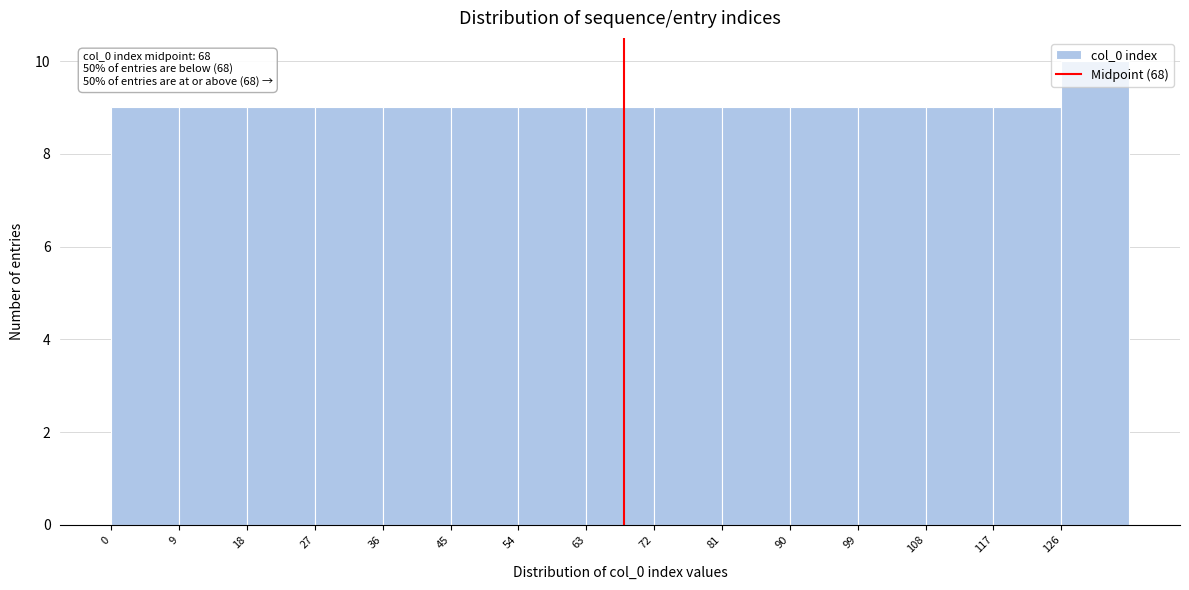

Which range on the x-axis has the tallest bar?

126 to 135